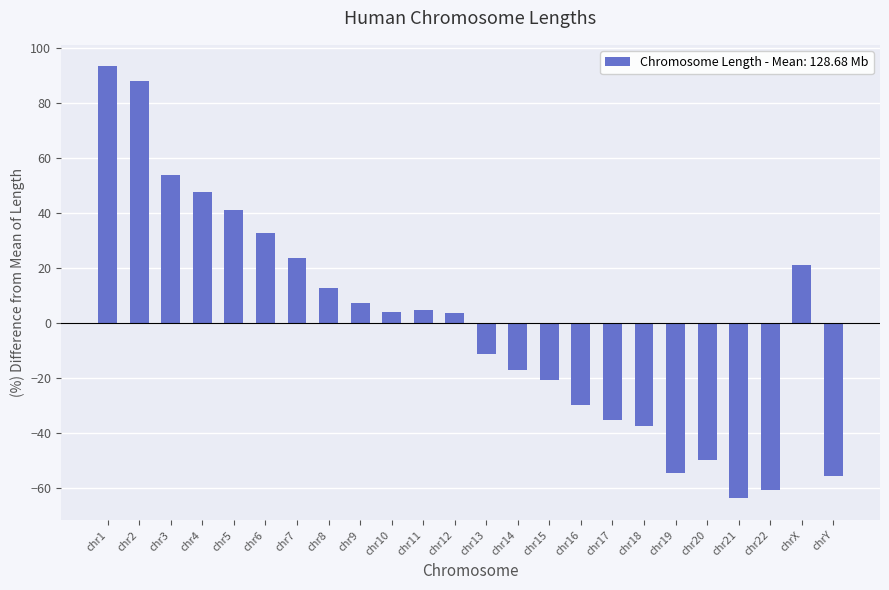

Which category has the lowest value across all series?

chr21